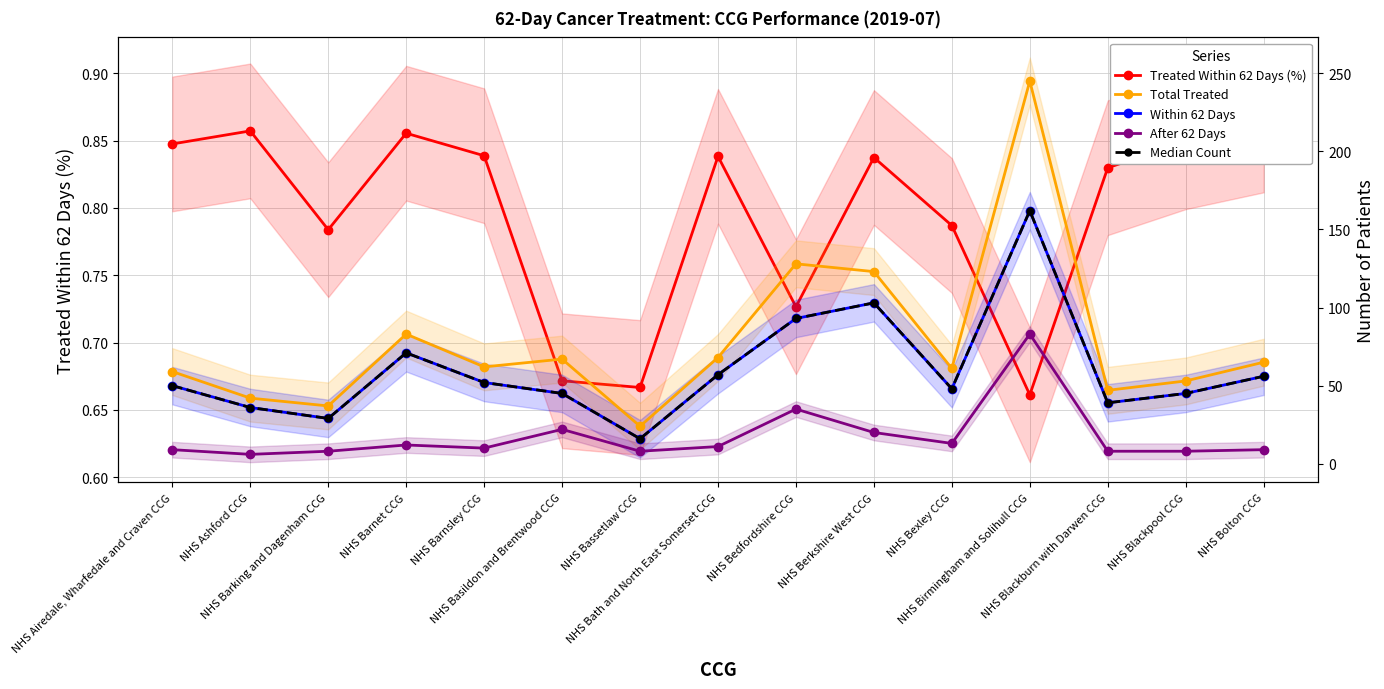

What is the average value of the Within 62 Days series?

60.1